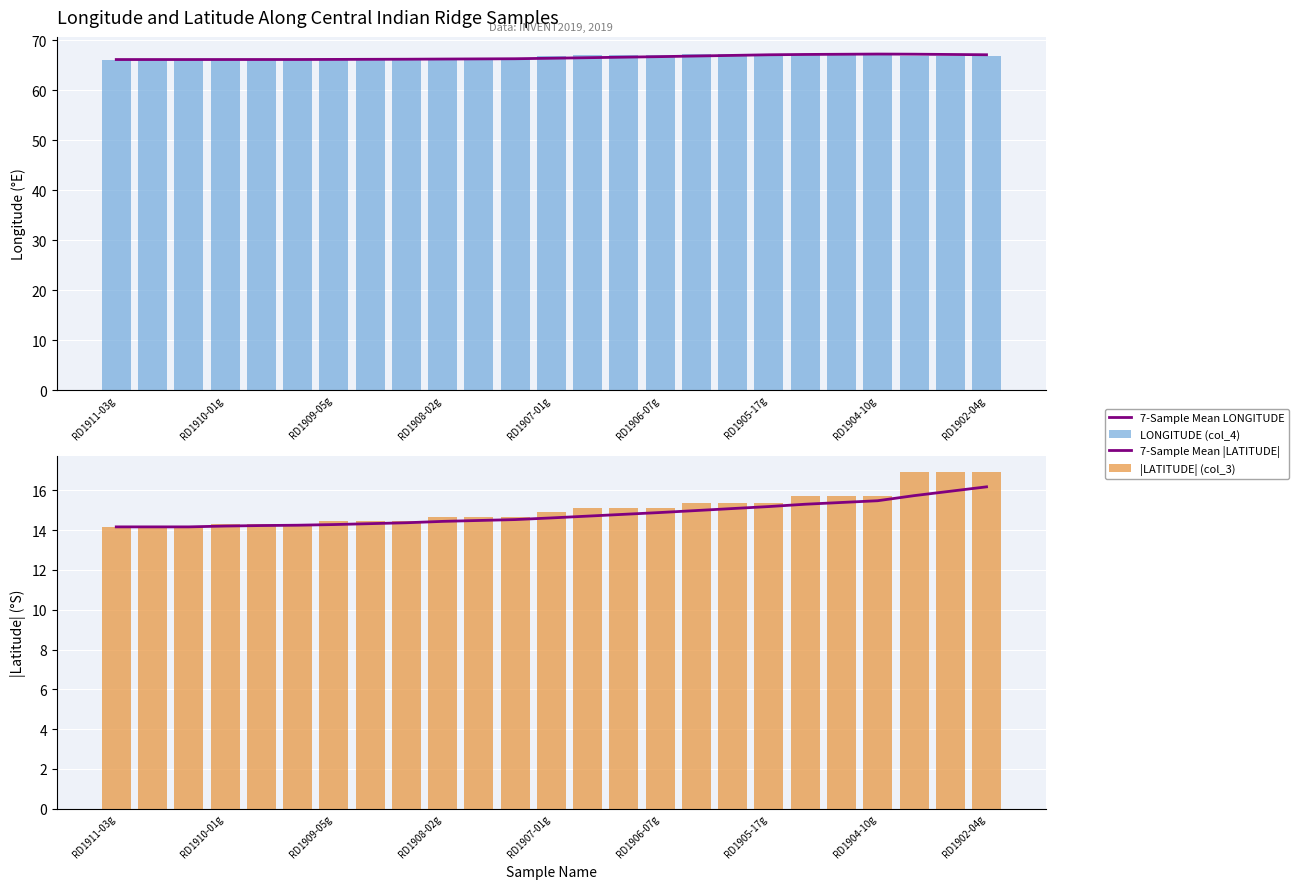

At RD1908-02g, list the series in order from largest to smallest.

LONGITUDE (col_4), 7-Sample Mean LONGITUDE, |LATITUDE| (col_3), 7-Sample Mean |LATITUDE|